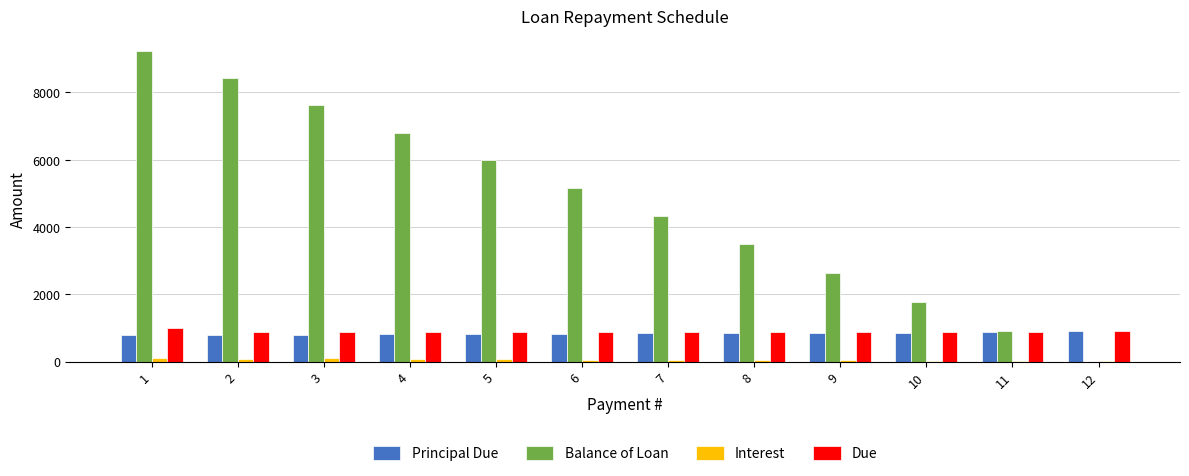

Is the value of Due at 6 greater than the value of Balance of Loan at 5?

No